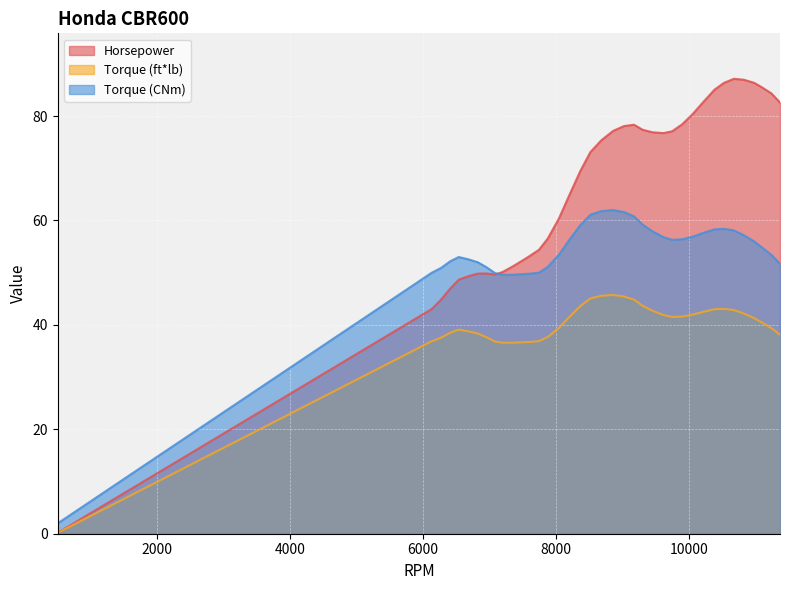

What is the difference between the Torque (CNm) values at 10530 and 6537?

5.4